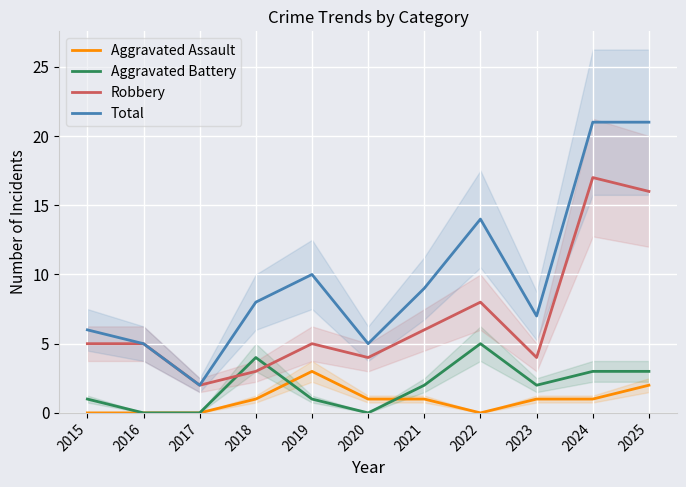

Is the value of Total at 2018 greater than the value of Robbery at 2024?

No